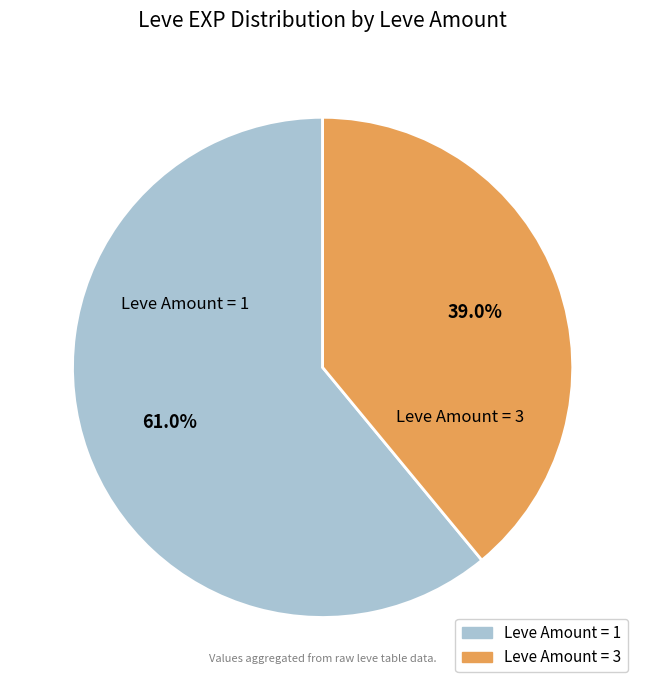

To the nearest percent, what is the difference between the largest and smallest slice percentages?

22%